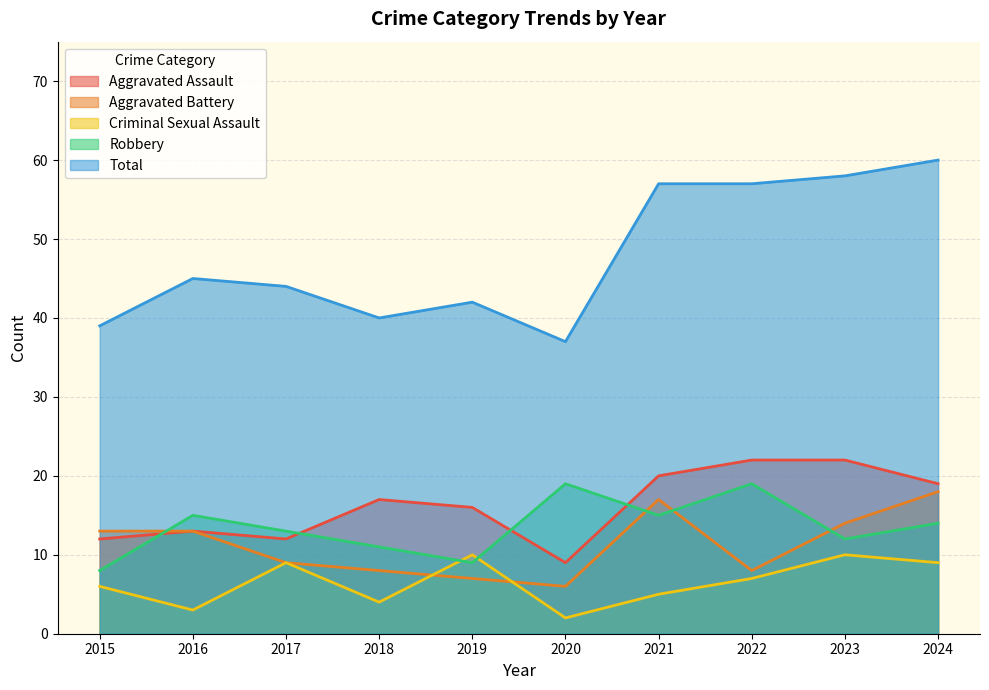

At which category does Robbery reach its first local valley?

2019